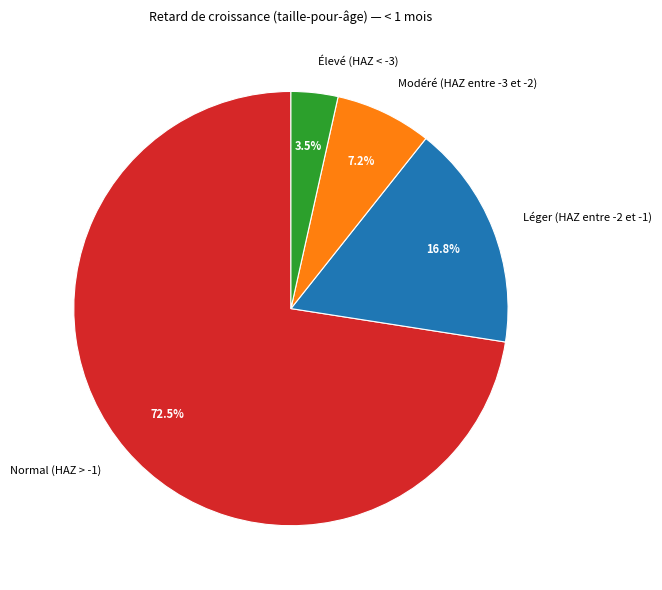

Do Normal (HAZ > -1) and Léger (HAZ entre -2 et -1) together represent more than half of the pie?

Yes